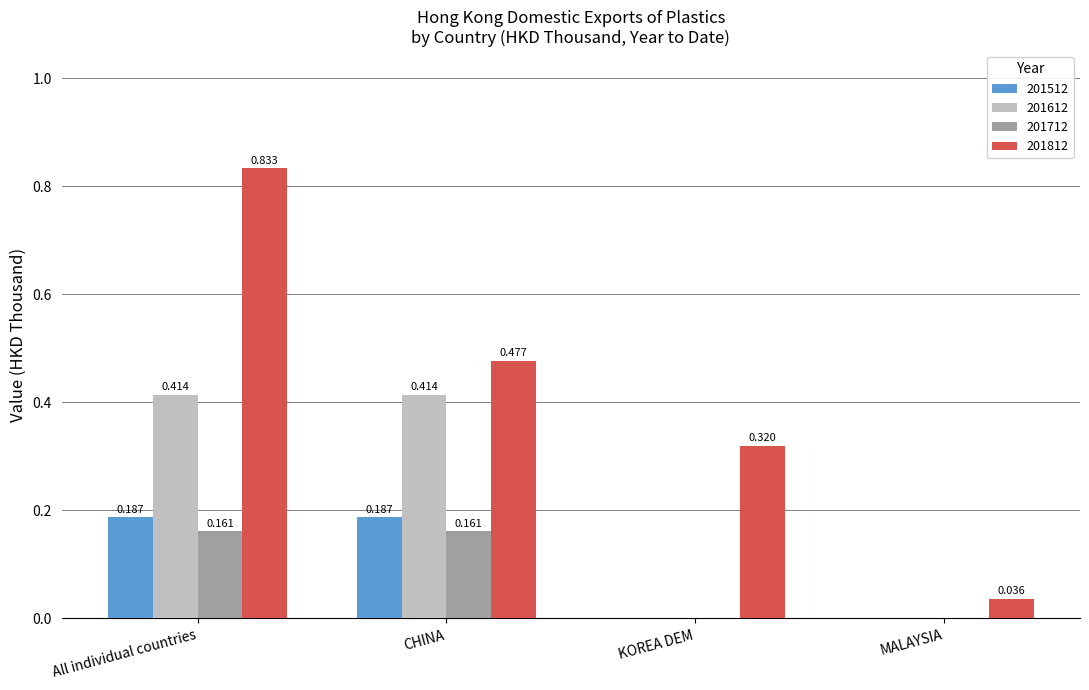

At which category is the sum across all series the highest?

All individual countries